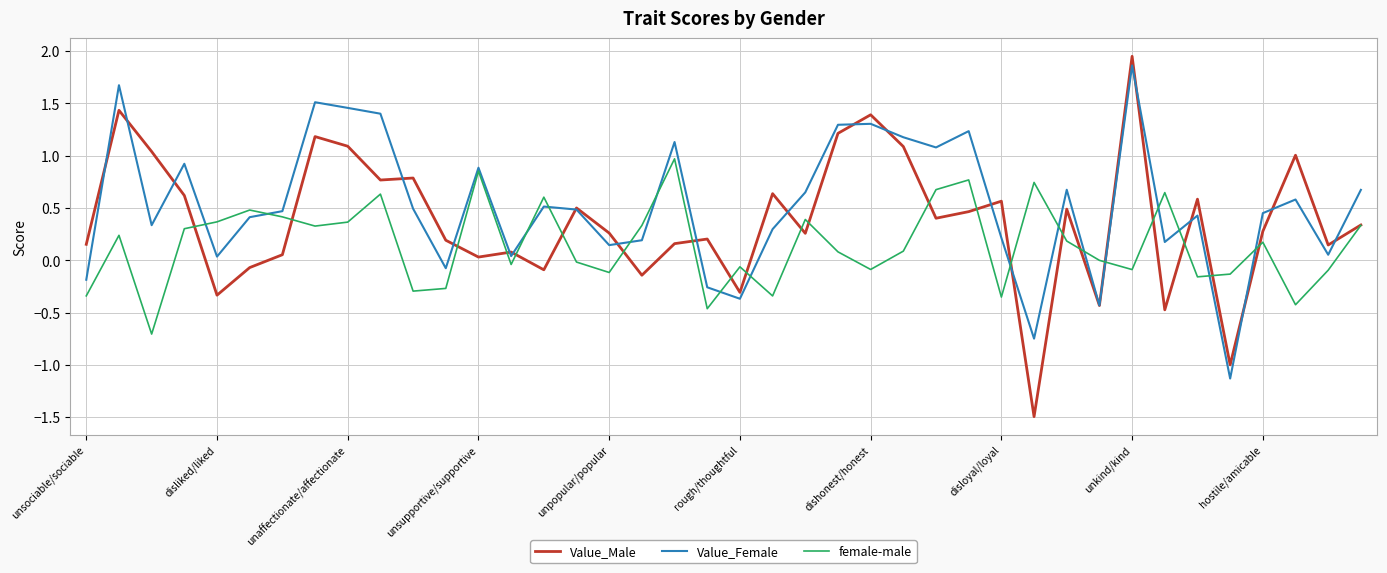

What is the highest value of the Value_Female series?

1.9